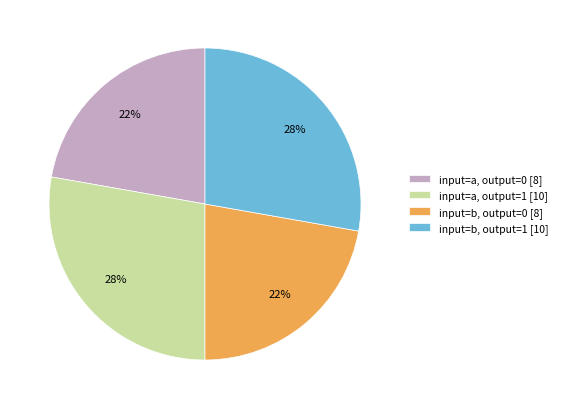

Does input=a, output=1 represent more than half of the total?

No